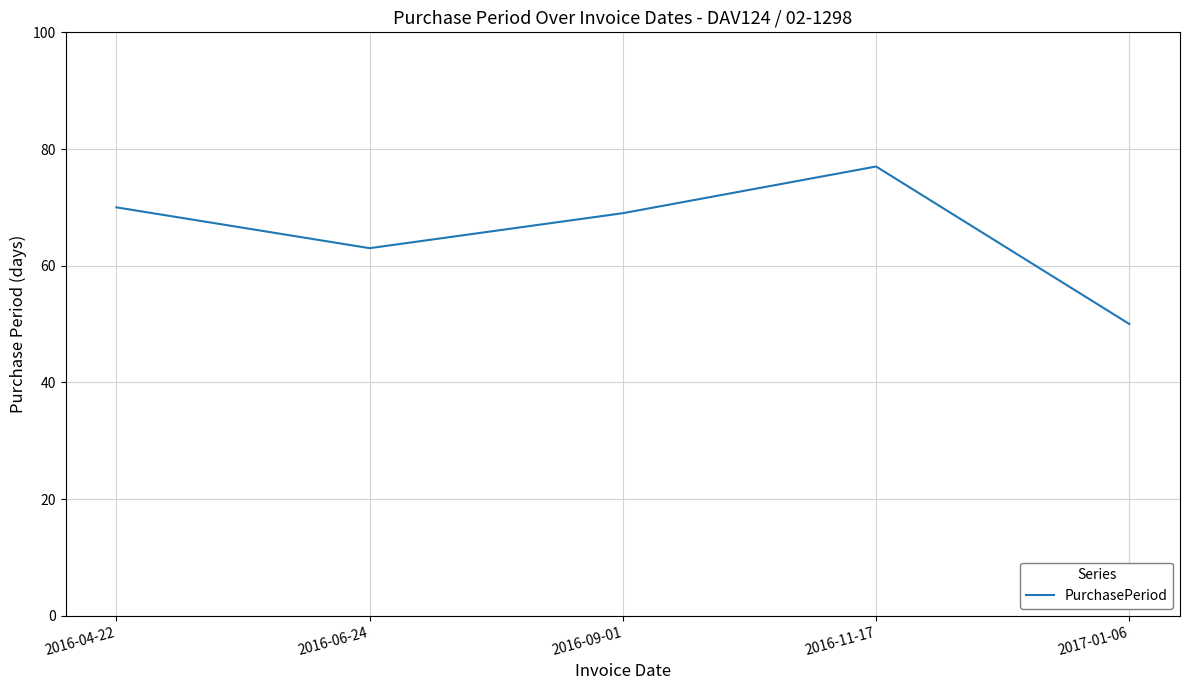

Reading left to right, transcribe all the data shown in this chart.

70	63	69	77	50